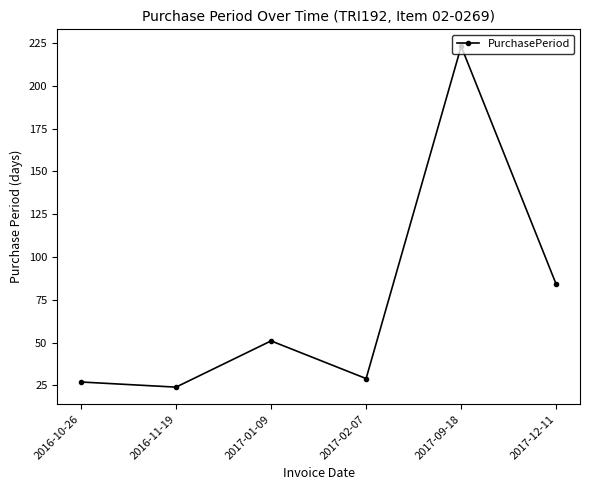

Read the value at 2016-11-19, to the nearest 10.

20